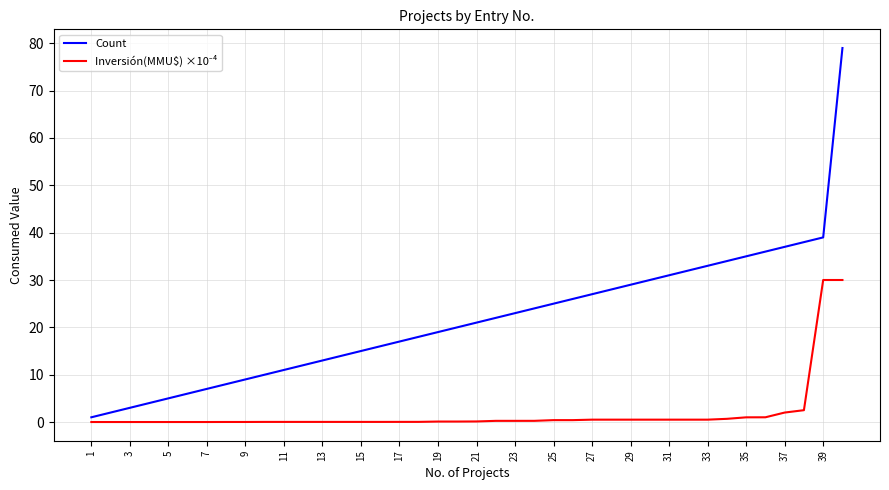

Which series has the largest total across all categories?

Count